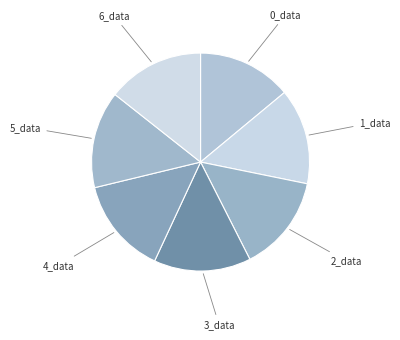

Count the number of slices in the pie.

7